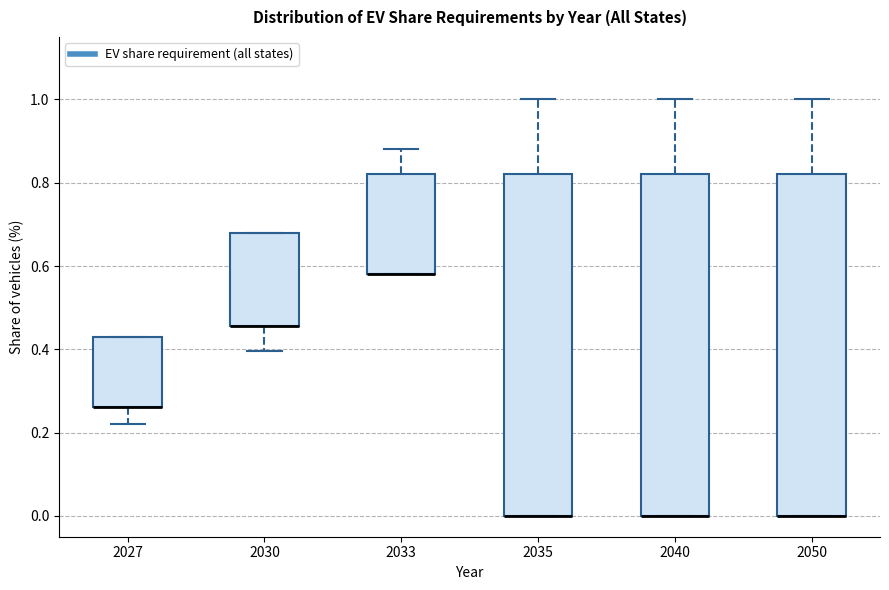

Reading left to right, read every box against the y-axis: the position of its median line, the range the box covers, and the ends of its whiskers. The values are not printed on the chart, so give them approximately, as read against the axis.

2027: median 0.26 (drawn on the box's lower edge), box 0.26 to 0.44, whiskers 0.22 to 0.44
2030: median 0.46 (drawn on the box's lower edge), box 0.46 to 0.68, whiskers 0.40 to 0.68
2033: median 0.58 (drawn on the box's lower edge), box 0.58 to 0.82, whiskers 0.58 to 0.88
2035: median 0.00 (drawn on the box's lower edge), box 0.00 to 0.82, whiskers 0.00 to 1.00
2040: median 0.00 (drawn on the box's lower edge), box 0.00 to 0.82, whiskers 0.00 to 1.00
2050: median 0.00 (drawn on the box's lower edge), box 0.00 to 0.82, whiskers 0.00 to 1.00